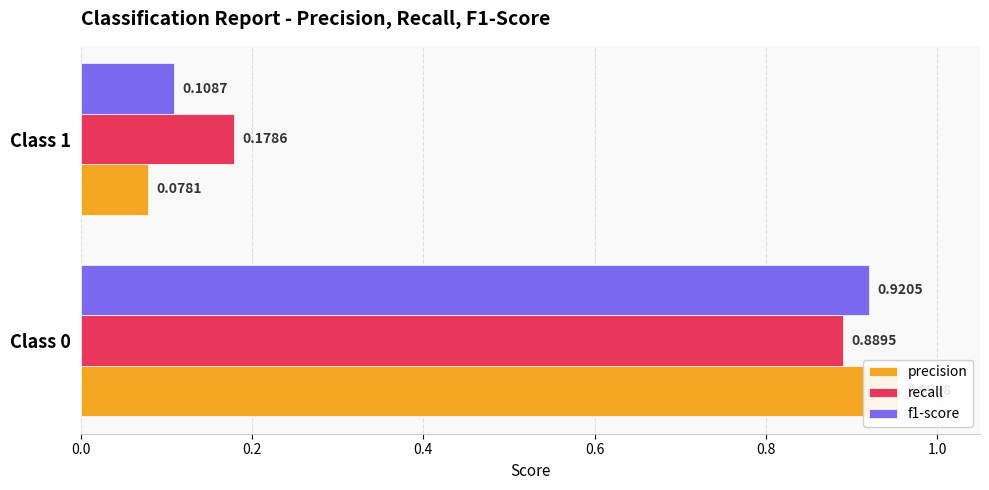

Rank the series by their maximum value, from highest to lowest.

precision, f1-score, recall